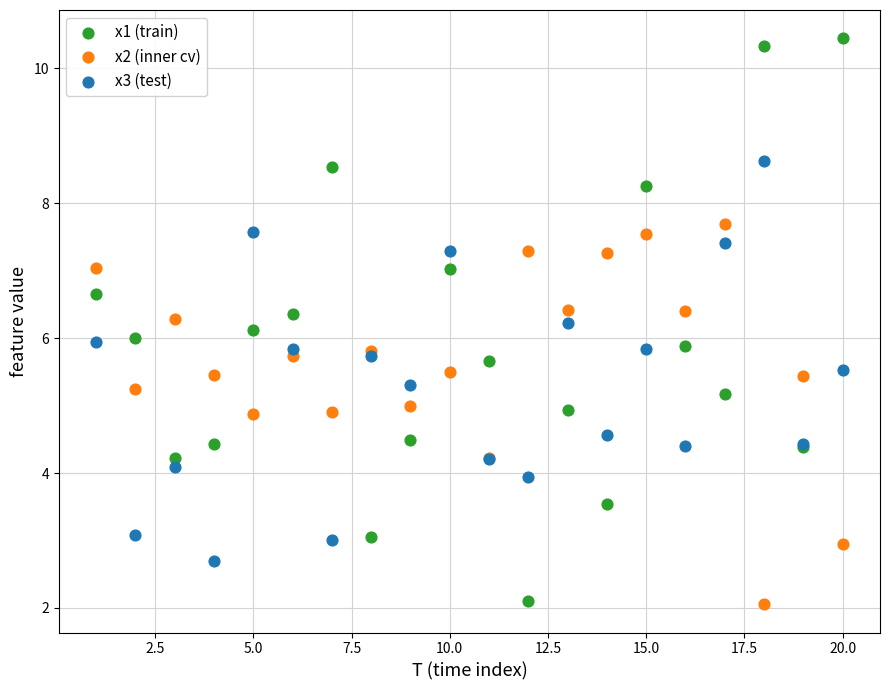

What is the X range (max minus min) for the scatter plot?

19.0